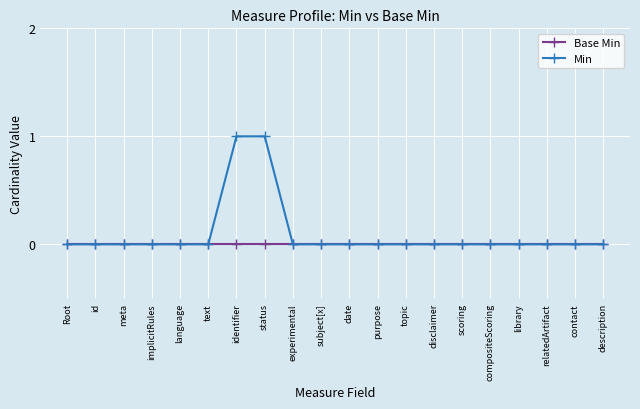

The value of Min at topic is 0. True or false?

True